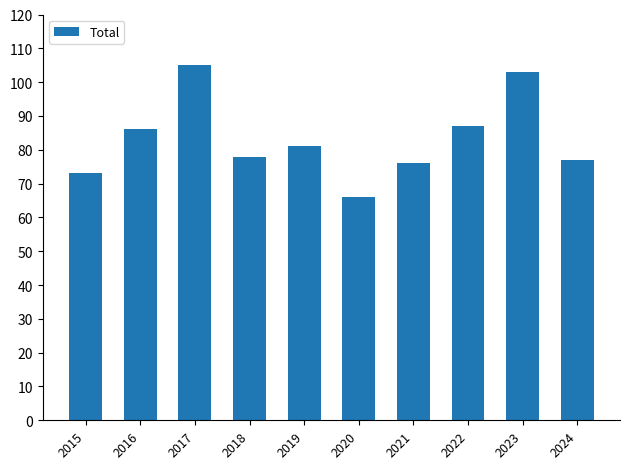

List the labels in order of value, smallest first.

2020, 2015, 2021, 2024, 2018, 2019, 2016, 2022, 2023, 2017